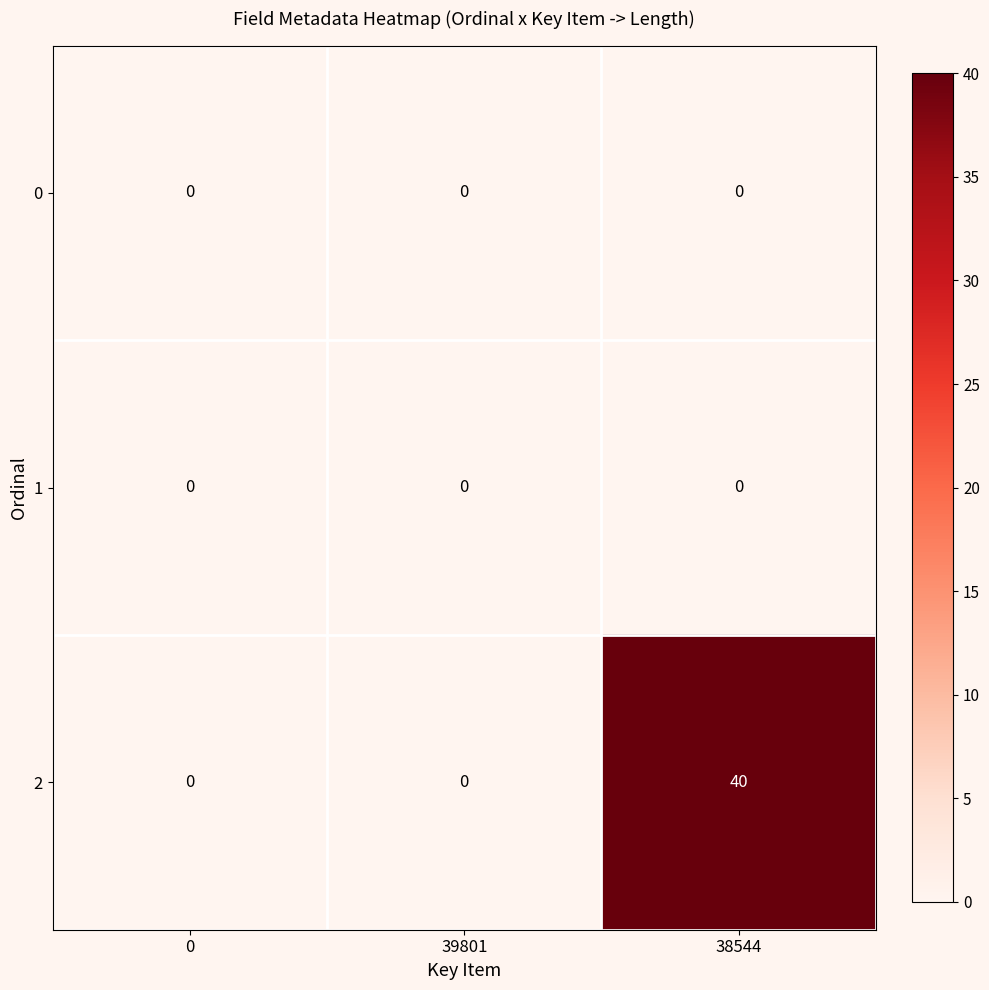

The value of 0 at 39801 is 0. True or false?

True